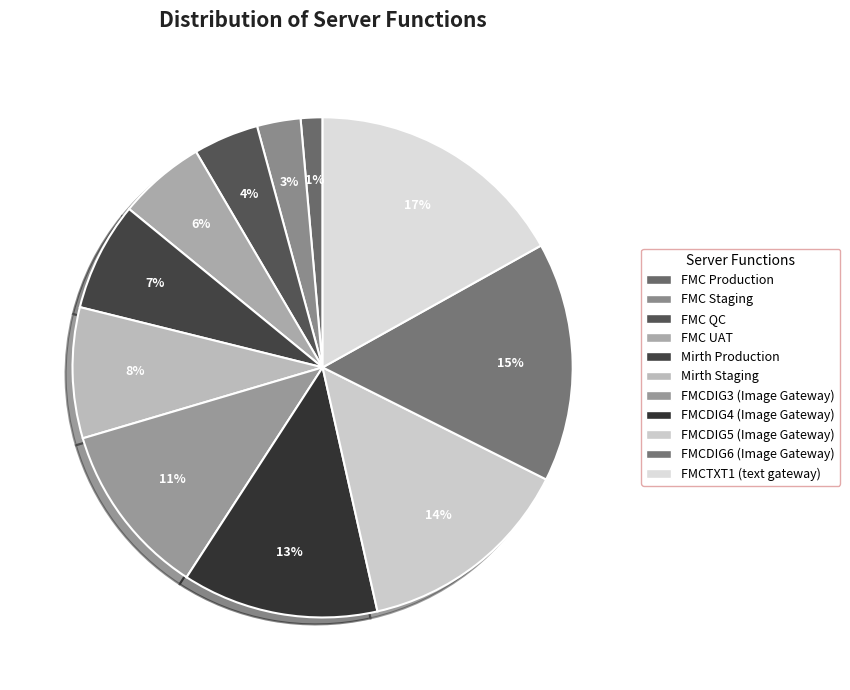

Is there any slice that represents more than half of the pie?

No